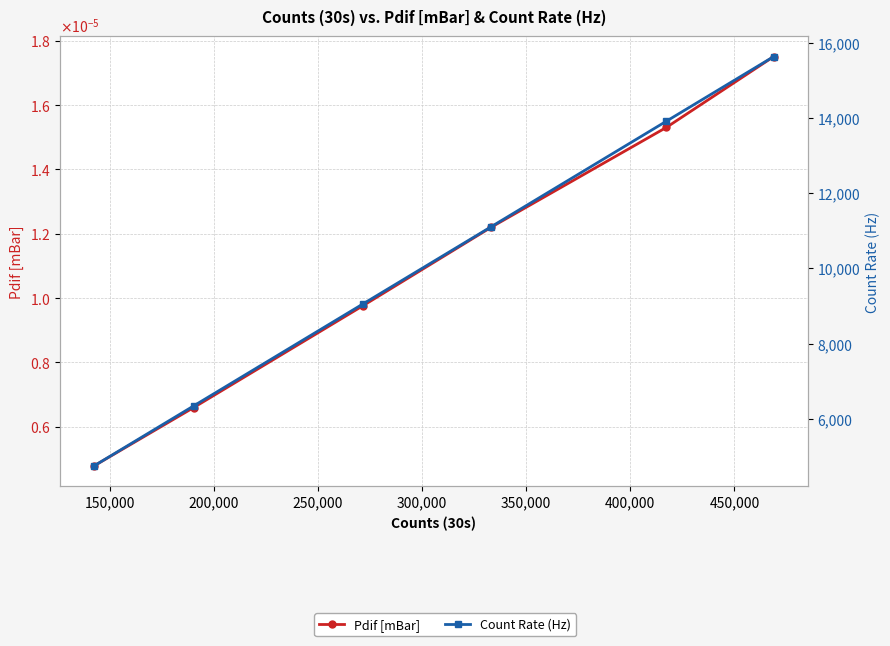

How many lines are shown in the chart?

2